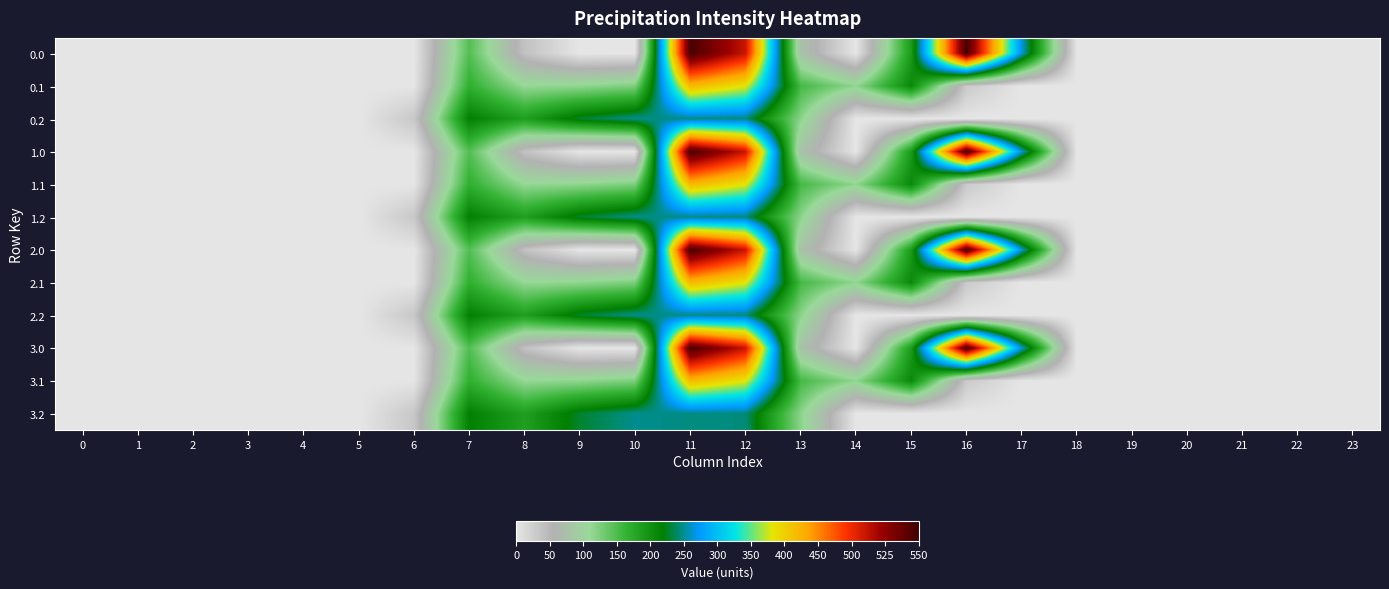

How many categories are shown in the chart?

24